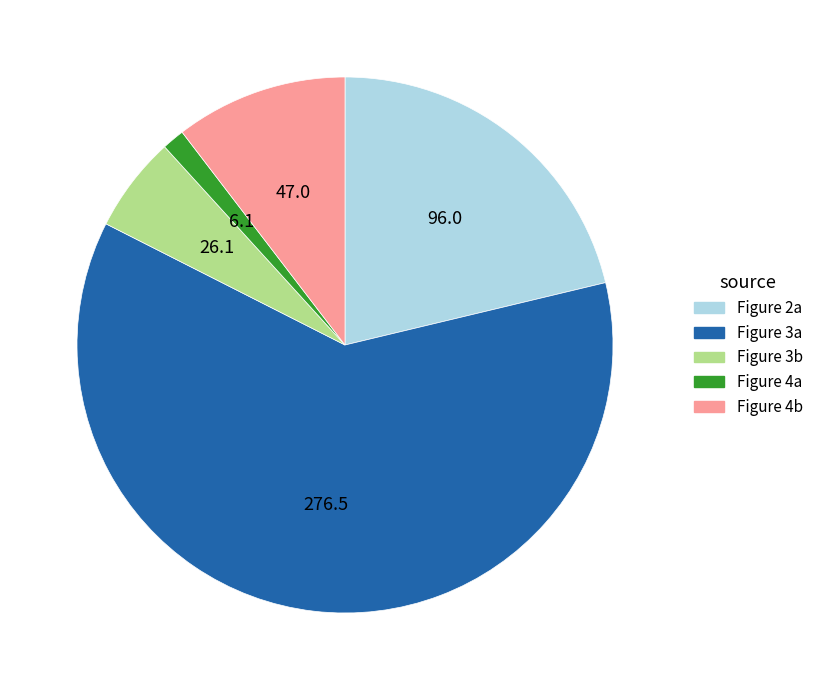

Does any single category account for the majority?

Yes